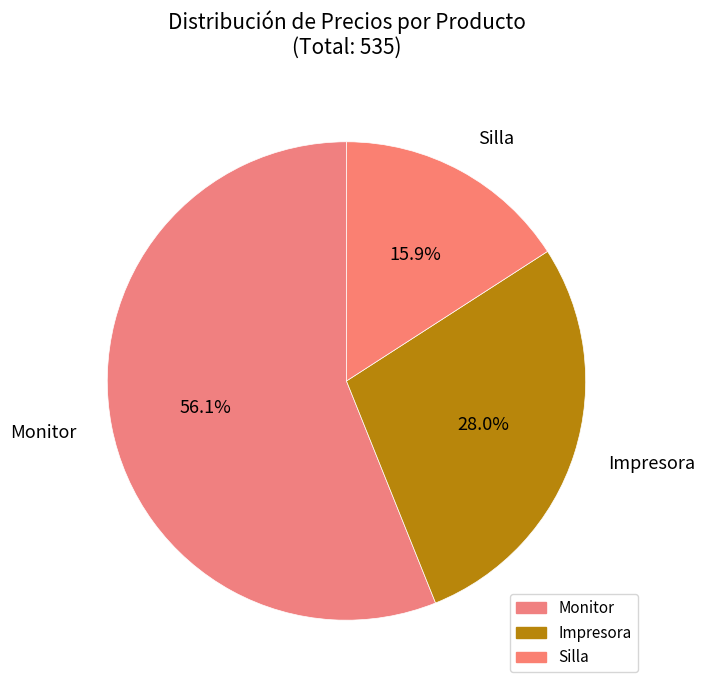

Which slice is the smallest?

Silla